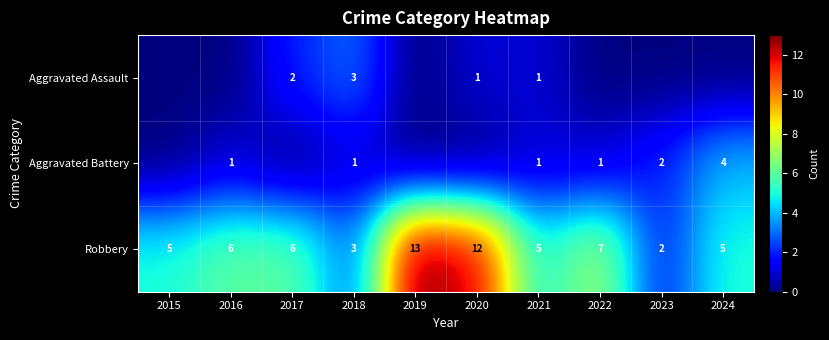

What is the difference between the maximum and second lowest values in the Robbery series?

10